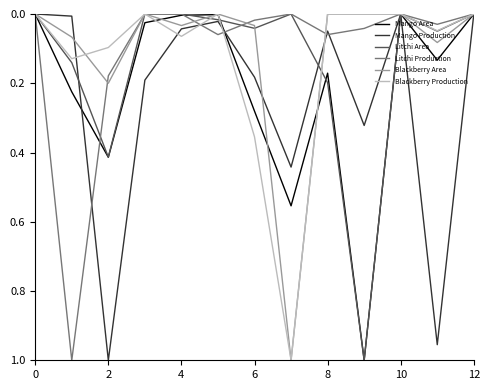

The value of Litchi Production at 12 is -0.4. True or false?

False